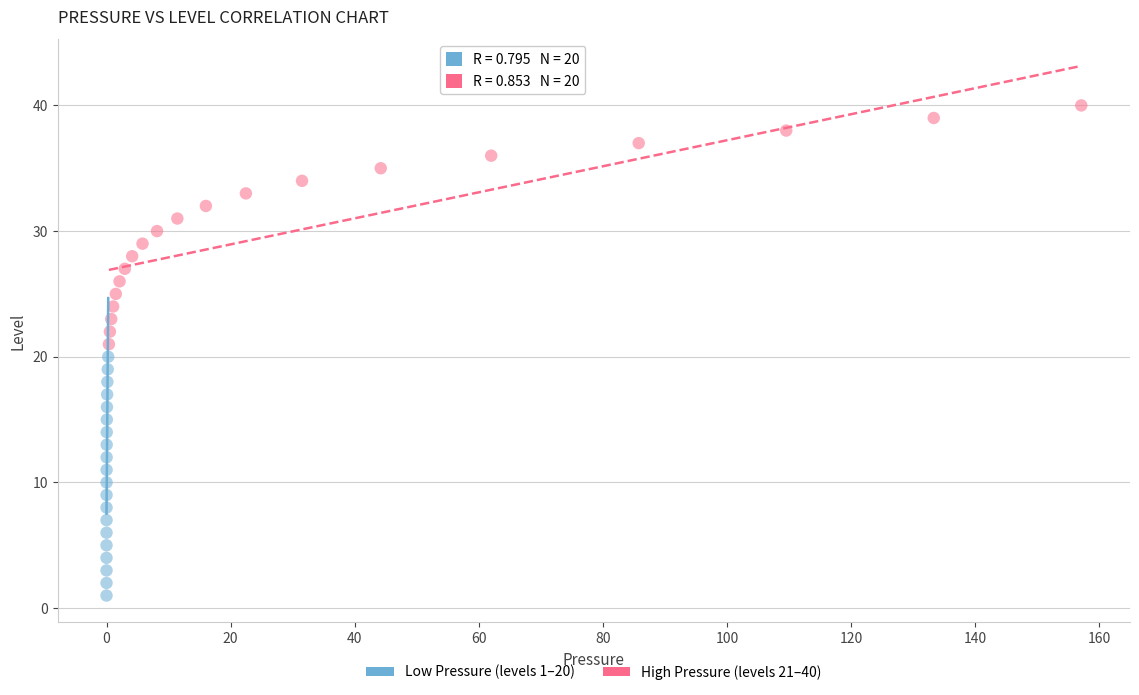

Which series contains the highest Y value?

High Pressure (levels 21–40)